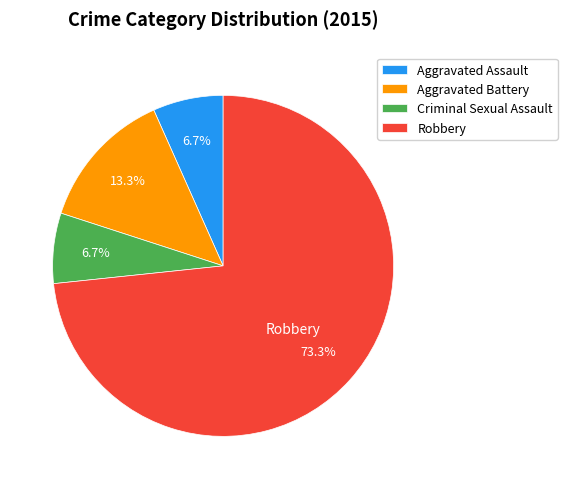

How many slices are in this pie chart?

4